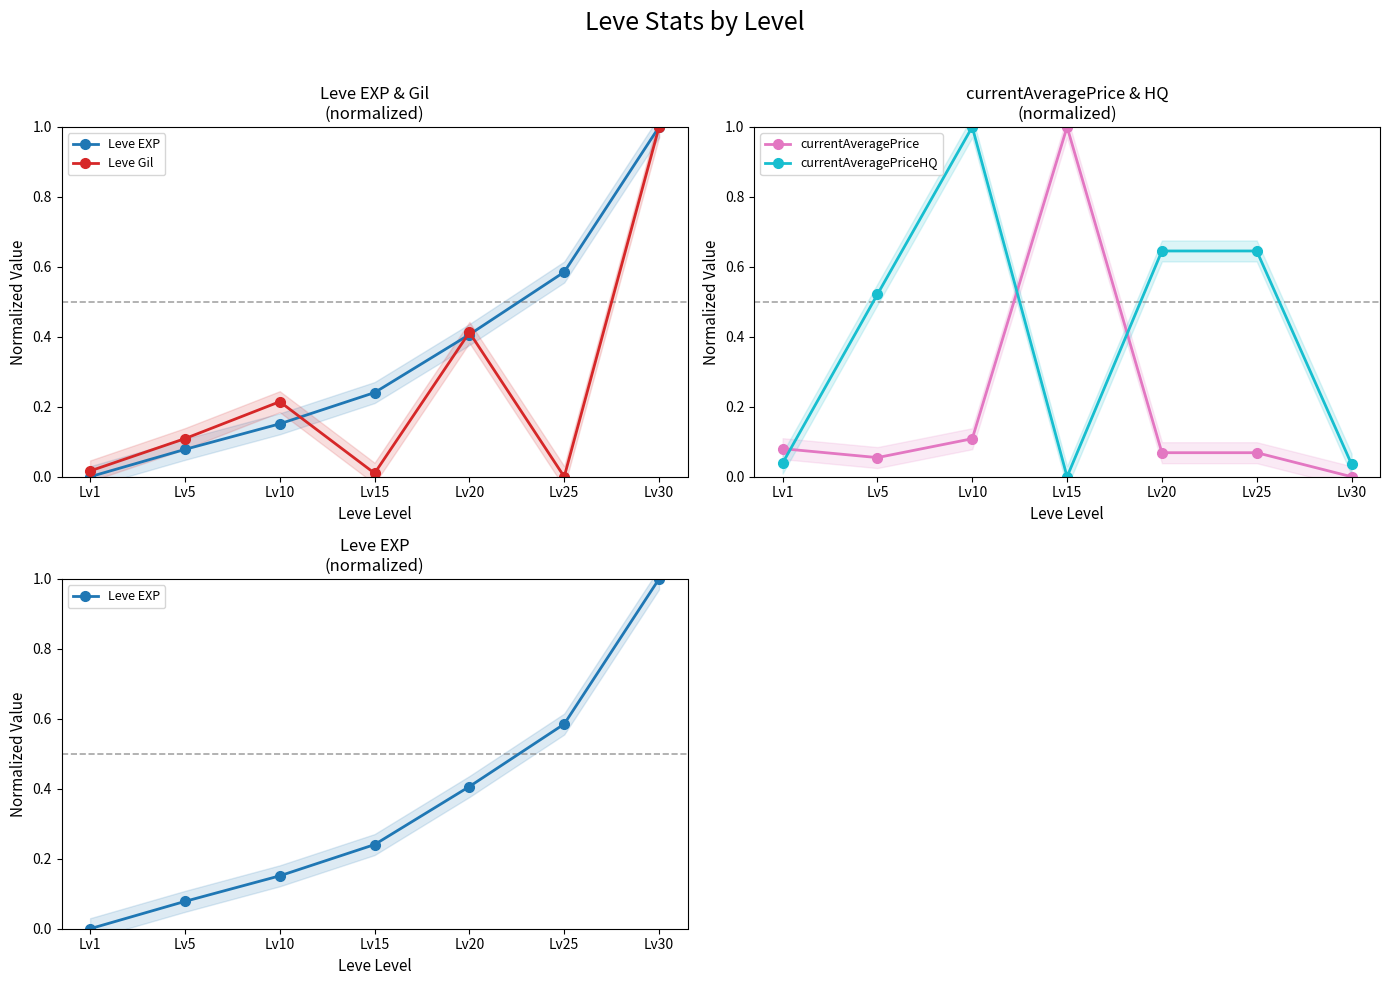

At Lv15, list the series in order from largest to smallest.

currentAveragePrice, Leve EXP, Leve Gil, currentAveragePriceHQ